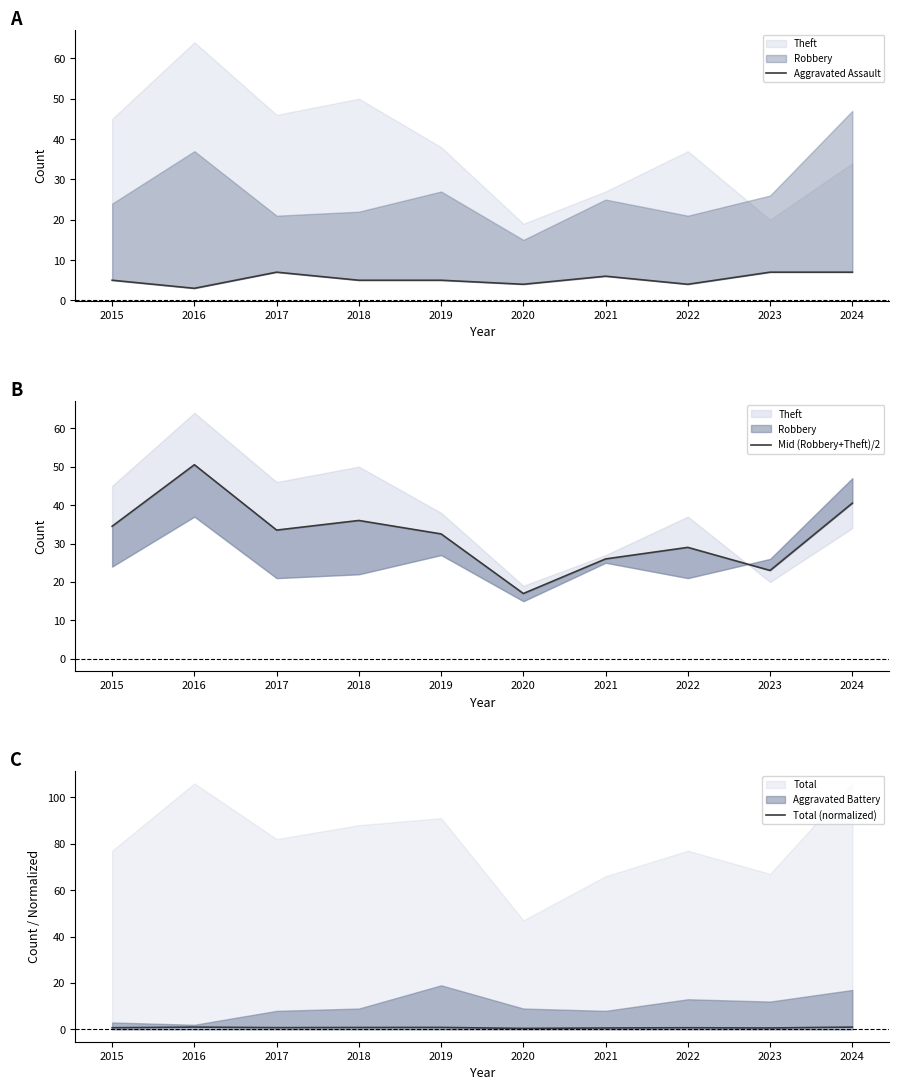

True or false: Total (normalized) and Aggravated Assault intersect in this chart.

False